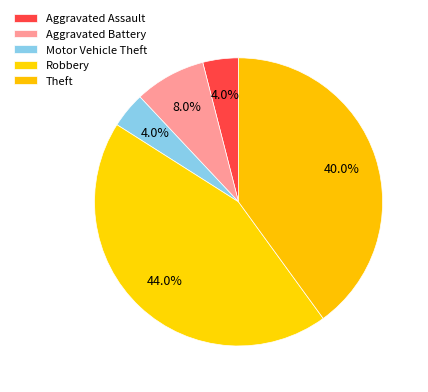

What is the ratio of the value at Motor Vehicle Theft to the value at Aggravated Assault?

1.0